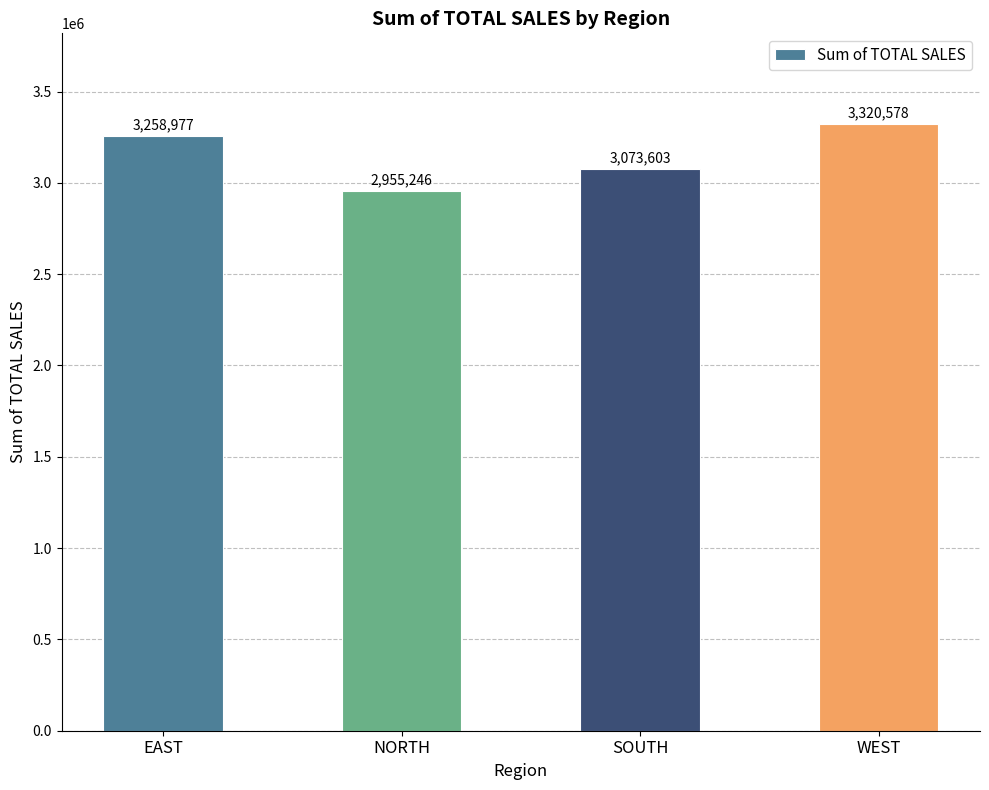

What is the ratio of the value at NORTH to the value at WEST?

0.9